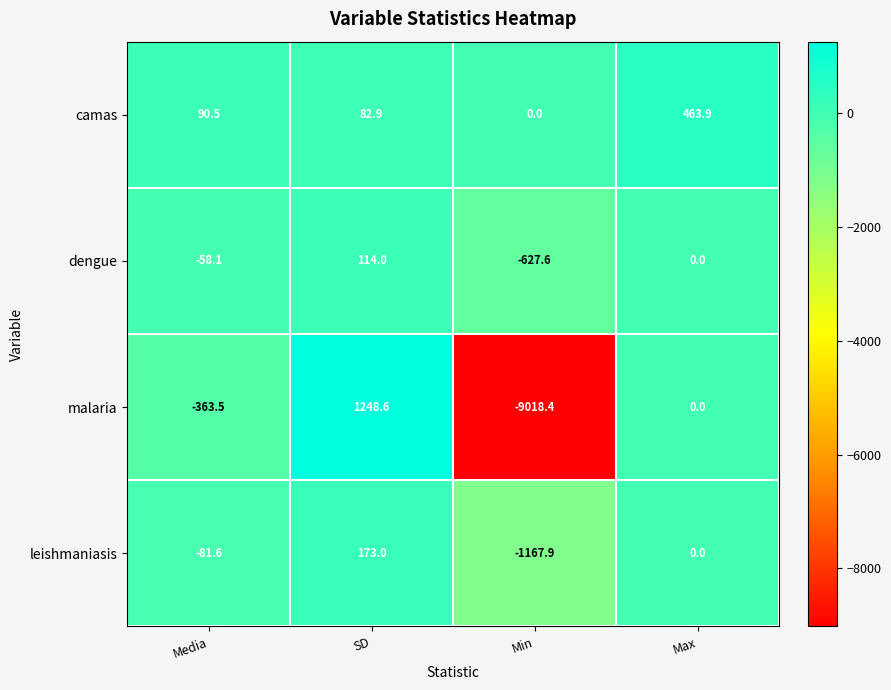

How many distinct data groups are displayed?

4